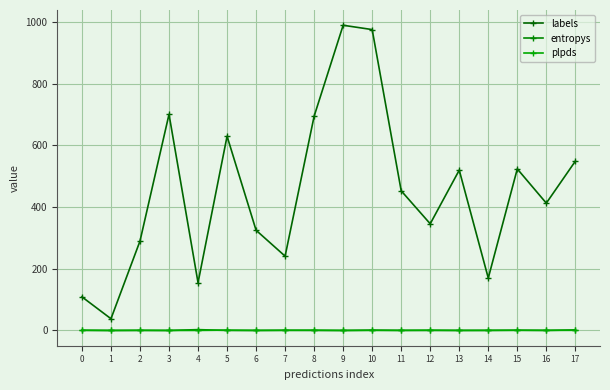

True or false: plpds has a value of 0.6 at 12.

False